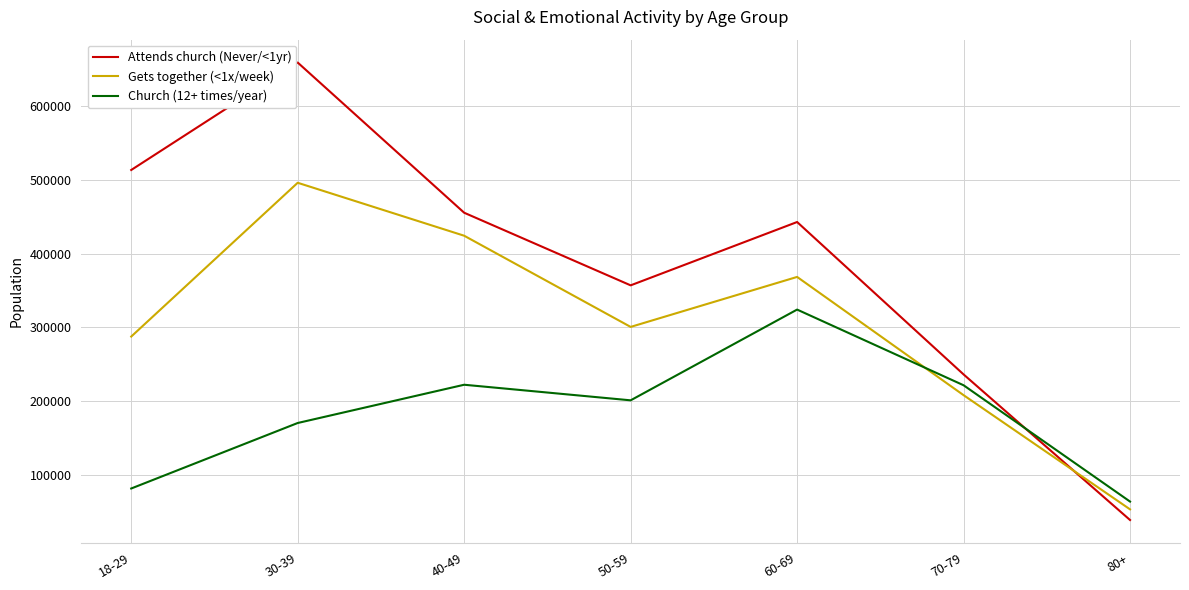

The value of Church (12+ times/year) at 80+ is 64568. True or false?

True